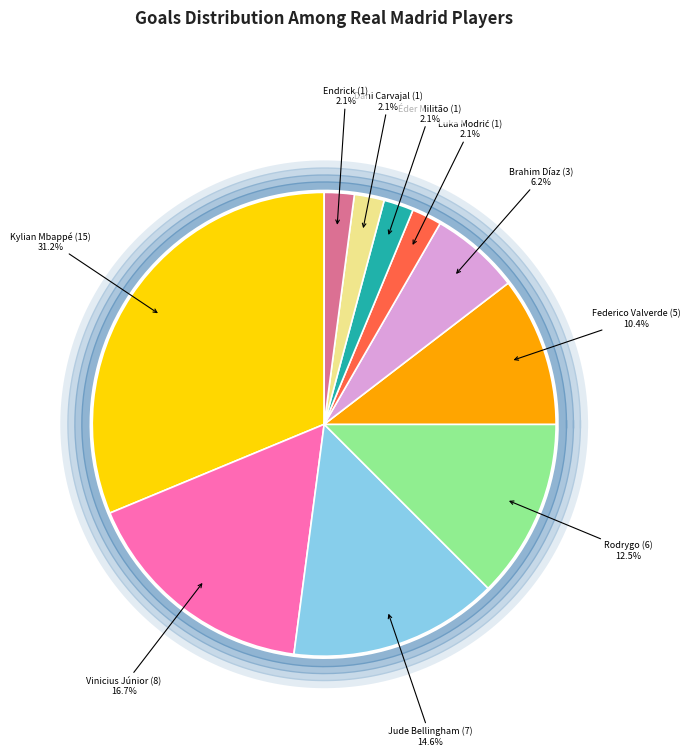

What is the largest slice in the pie chart?

Kylian Mbappé (15)